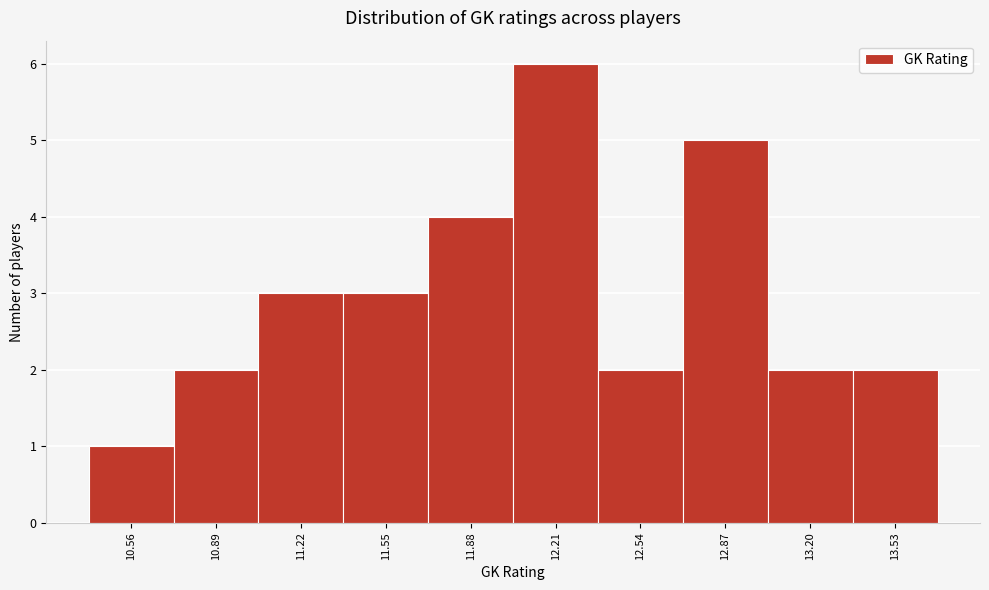

Reading left to right, extract all data points from this chart.

1	2	3	3	4	6	2	5	2	2